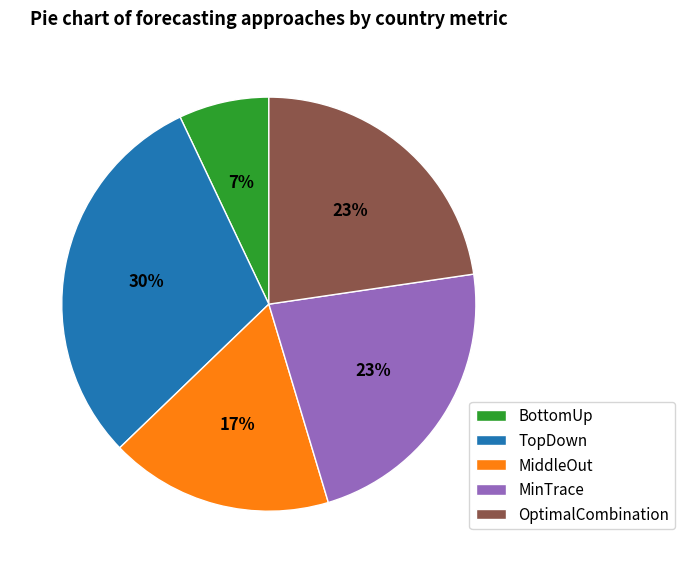

Which slice is the largest?

TopDown